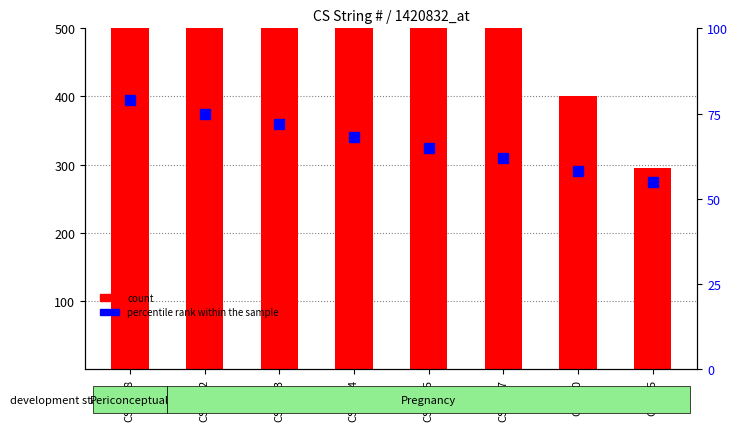

What position from the right is CS-295?

1